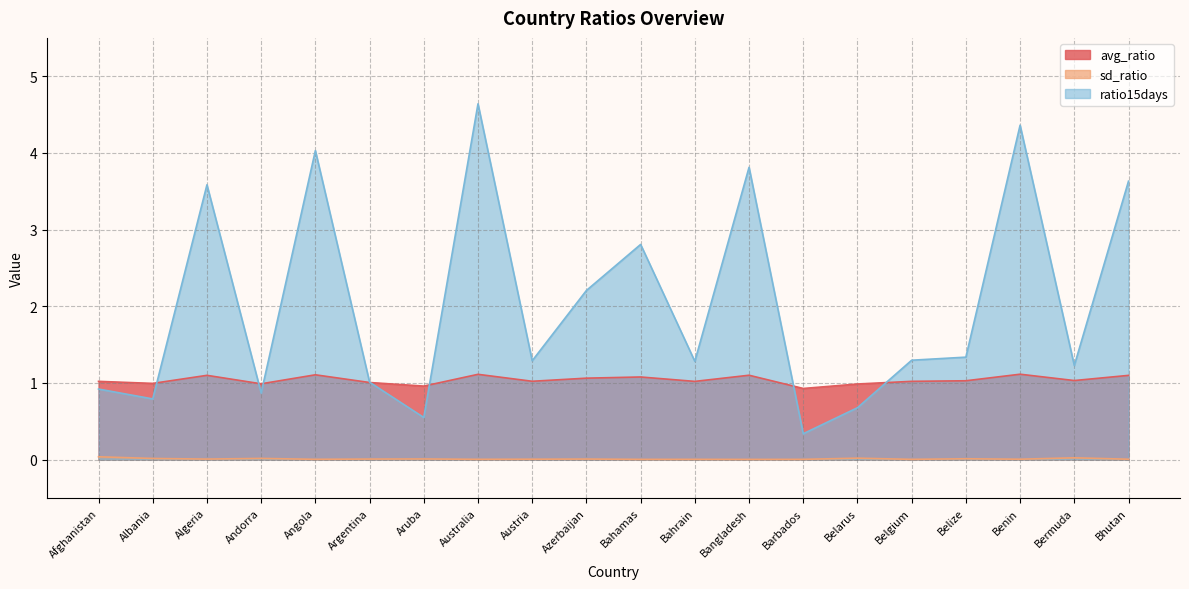

List the series in order of their peak value, lowest first.

sd_ratio, avg_ratio, ratio15days